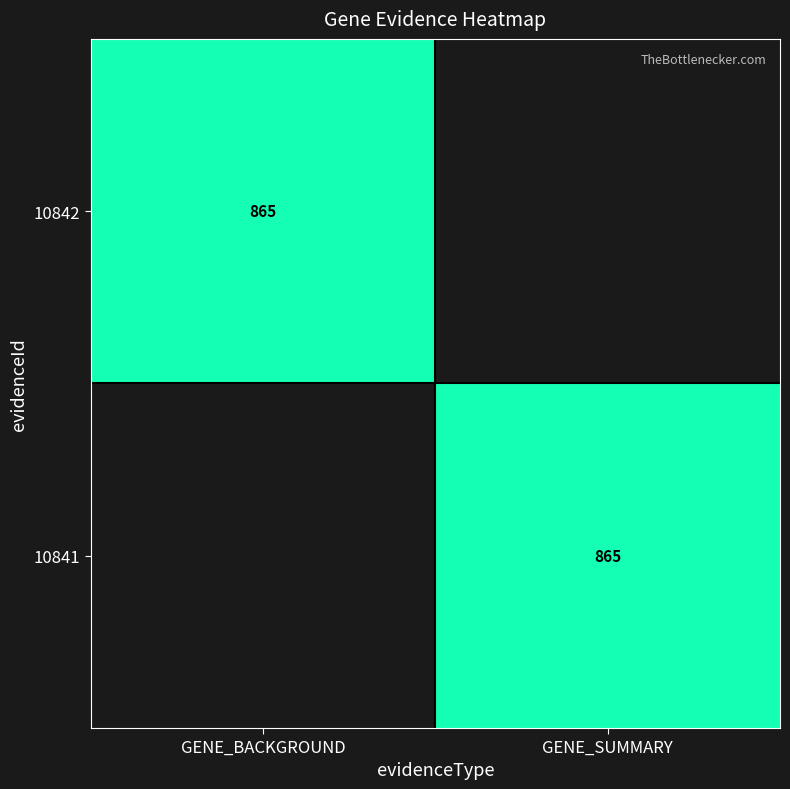

The value of 10841 at GENE_SUMMARY is 865. True or false?

True